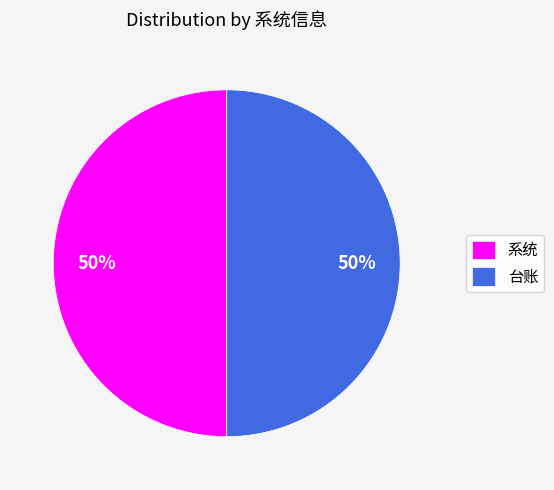

To the nearest percent, what is the difference between the largest and smallest slice percentages?

0%